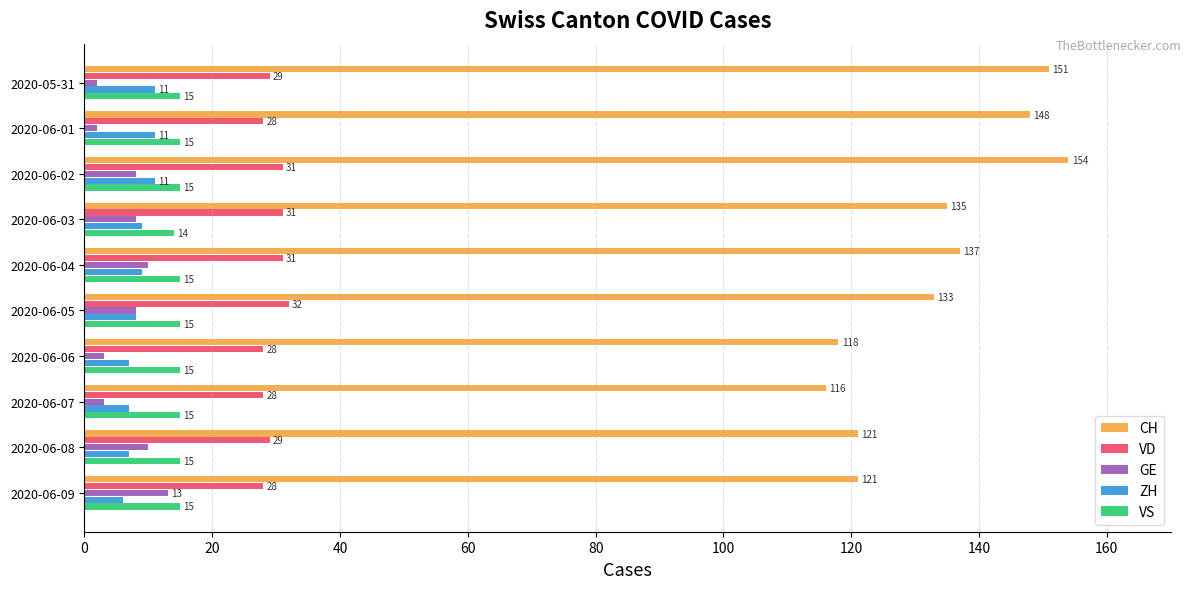

True or false: VS has a value of 22 at 2020-06-02.

False